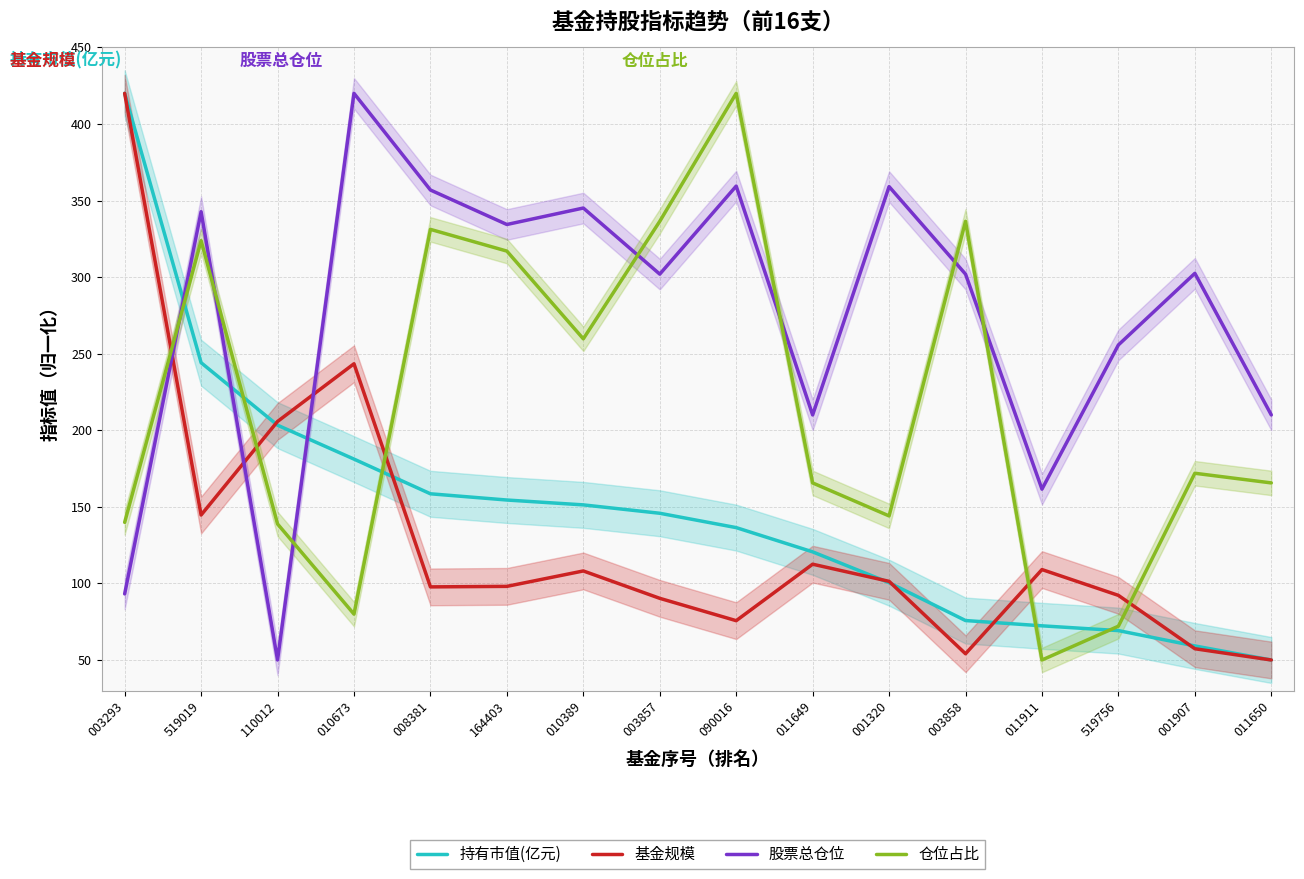

What are all the series names shown in the legend?

持有市值(亿元), 基金规模, 股票总仓位, 仓位占比